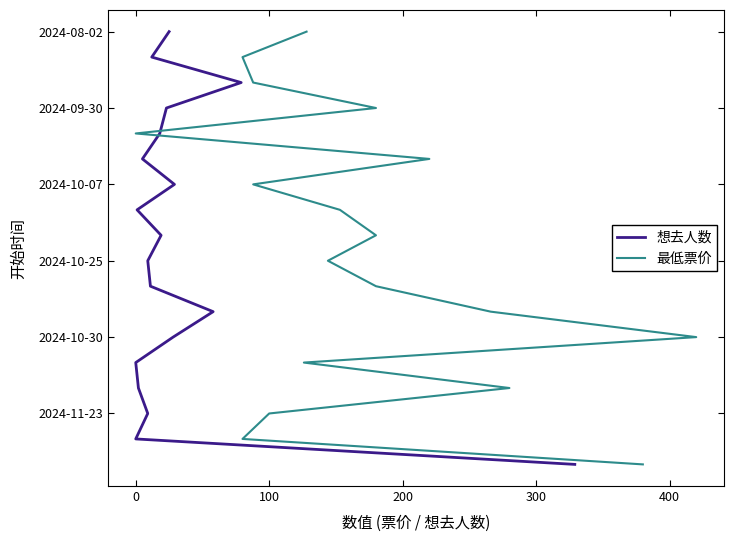

What are all the series names shown in the legend?

想去人数, 最低票价